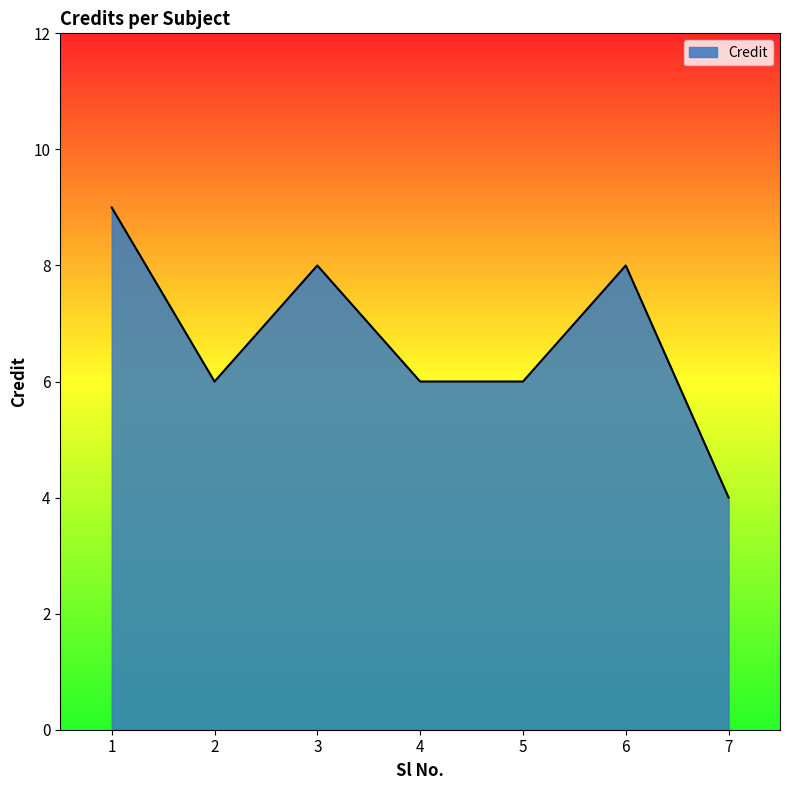

At which category does the chart reach its minimum across all series?

7